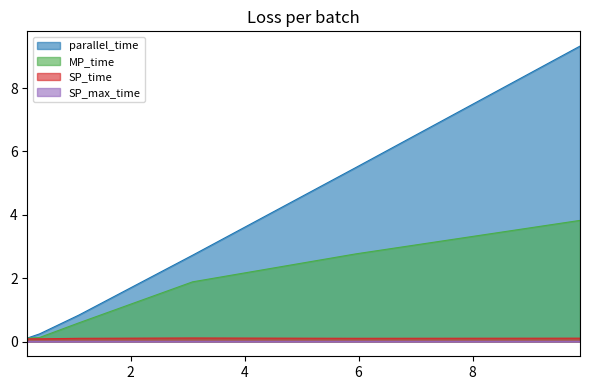

The MP_time series shows 0.1 at 0.19174046900000002. True or false?

True